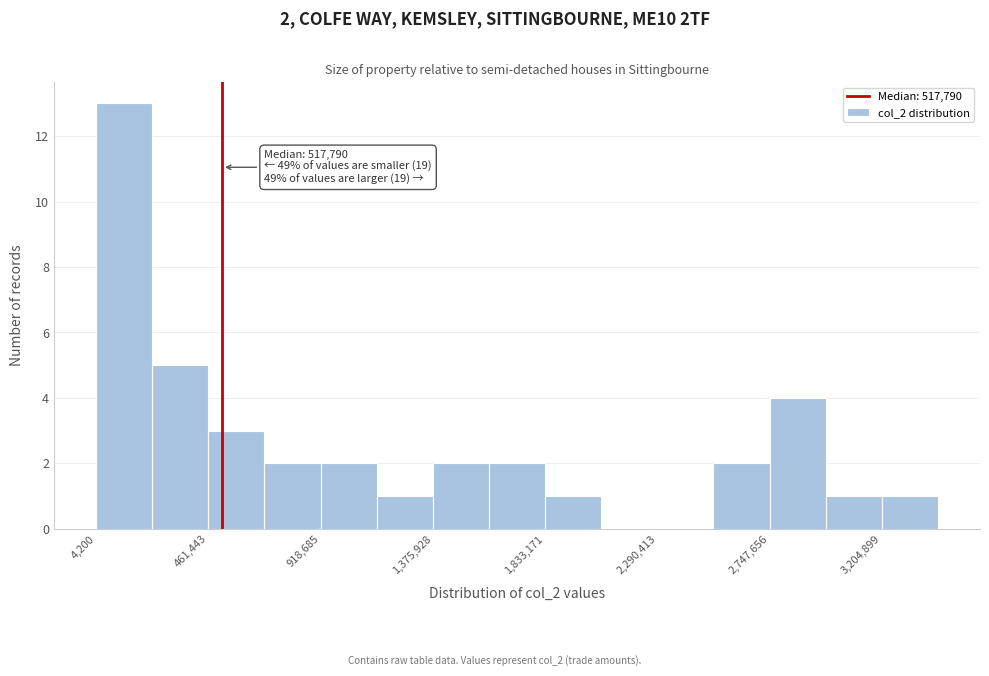

Which range on the x-axis has the tallest bar?

0 to 250000